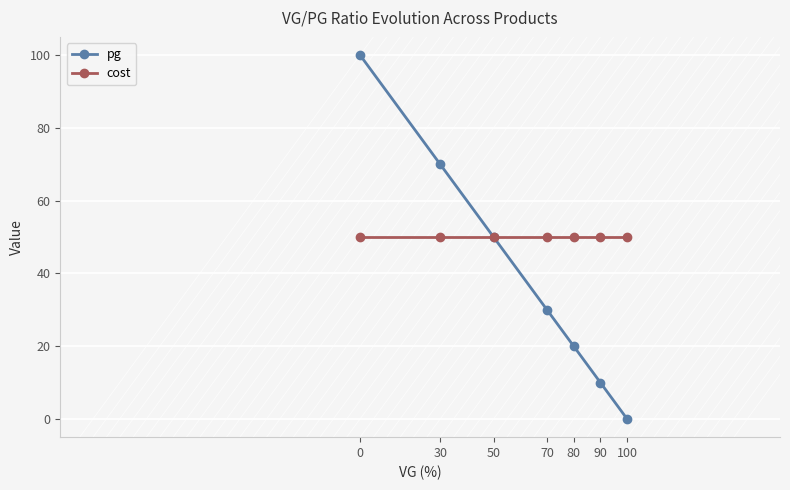

Does the chart display data point markers on the line(s)?

Yes